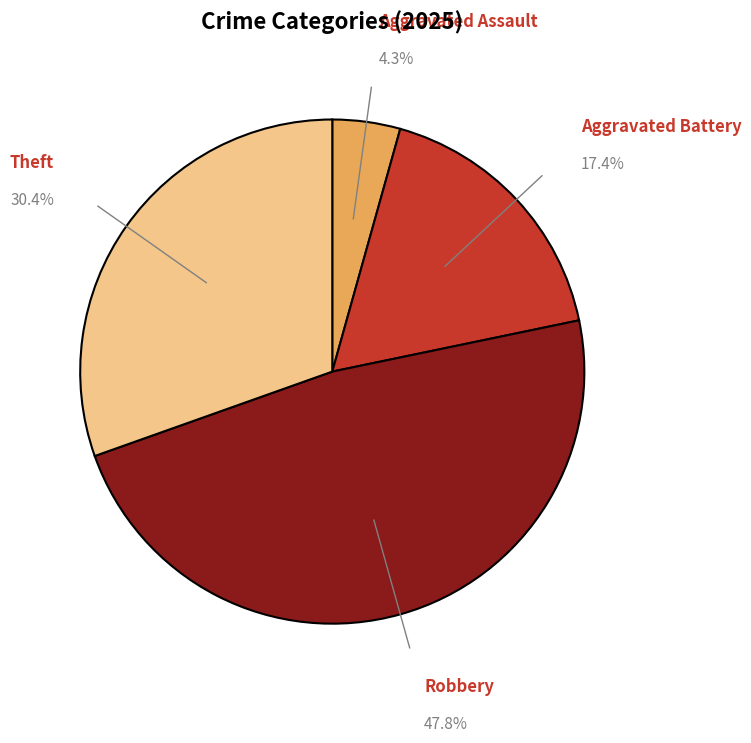

How many slices are in this pie chart?

4